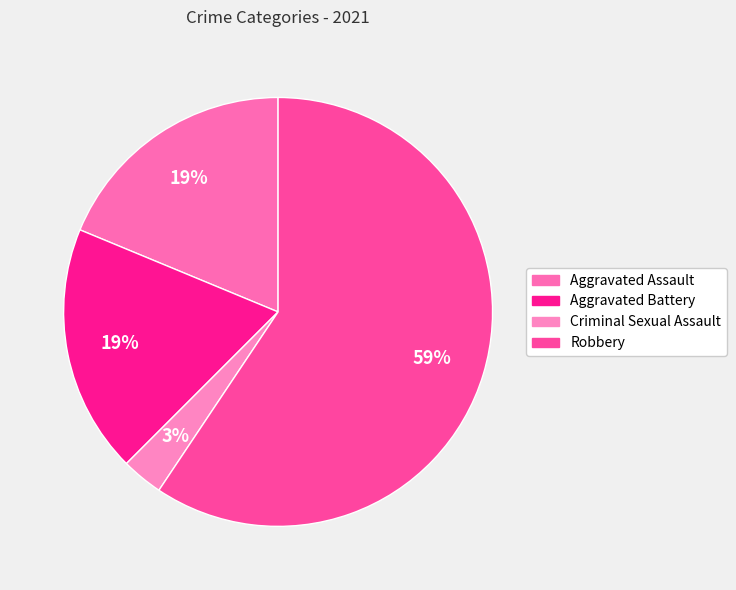

Which has a higher value, Aggravated Assault or Criminal Sexual Assault?

Aggravated Assault